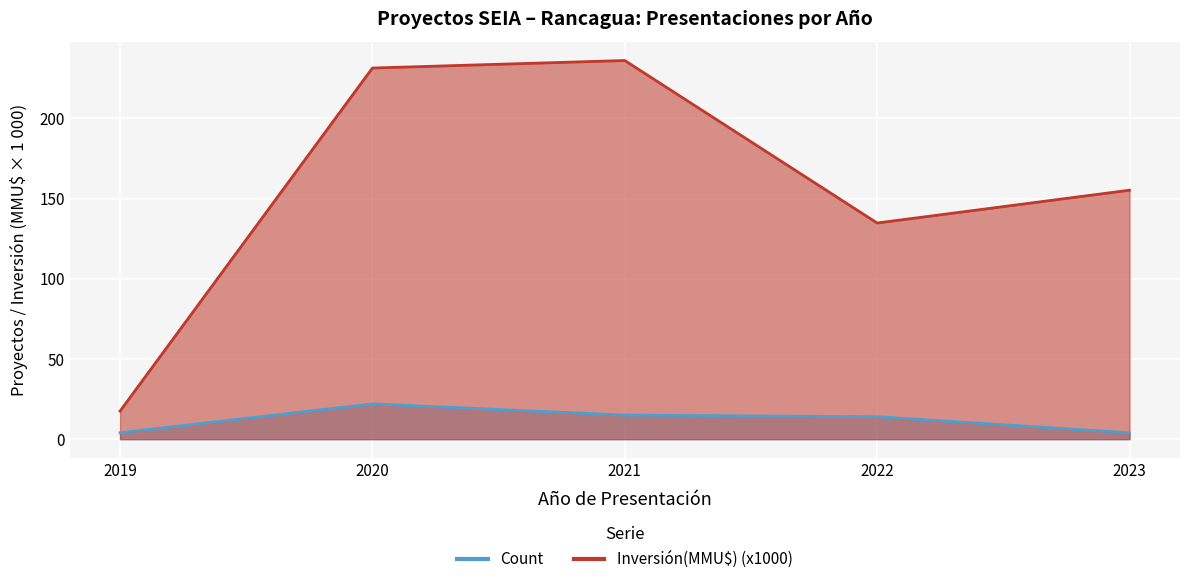

How many values in the Count series exceed 14?

2